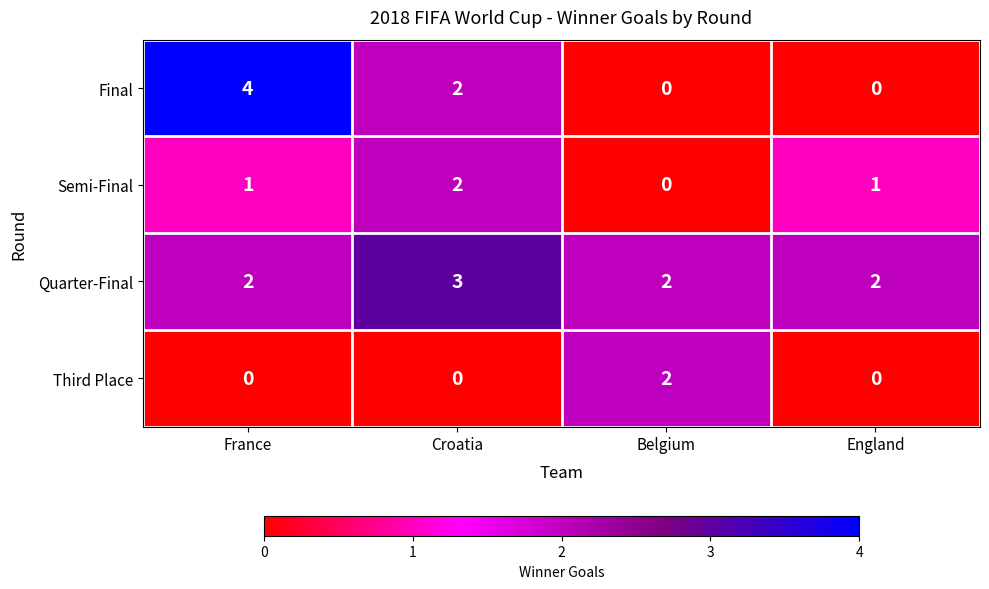

Reading right to left, extract all data points from this chart.

Final: 0	0	2	4
Semi-Final: 1	0	2	1
Quarter-Final: 2	2	3	2
Third Place: 0	2	0	0